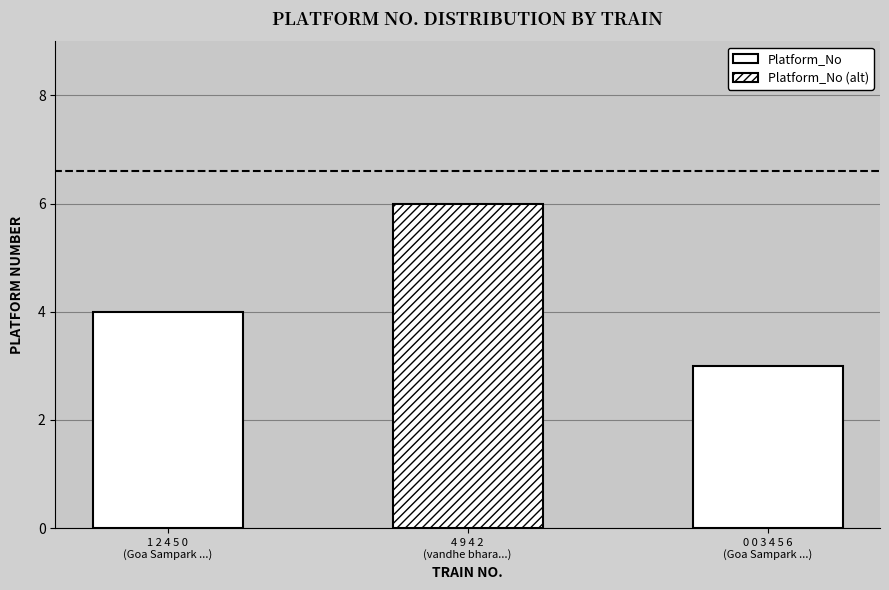

Rank the categories by value from lowest to highest.

0 0 3 4 5 6
(Goa Sampark ...), 1 2 4 5 0
(Goa Sampark ...), 4 9 4 2
(vandhe bhara...)